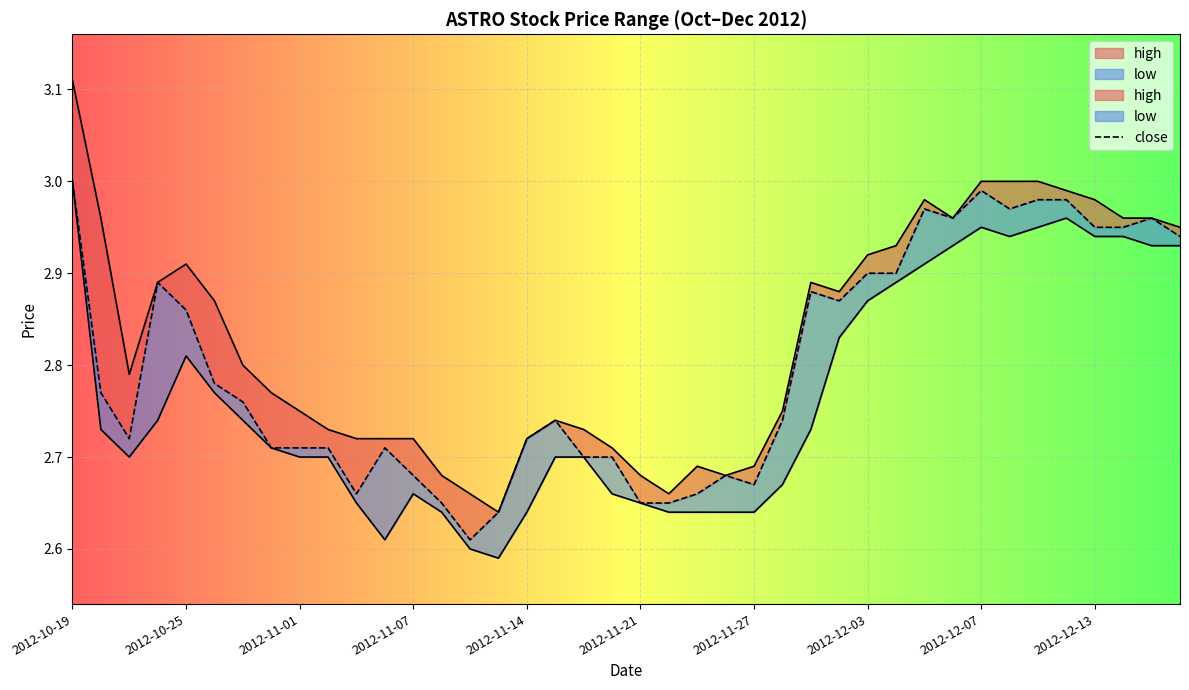

True or false: low and high cross at least once.

False